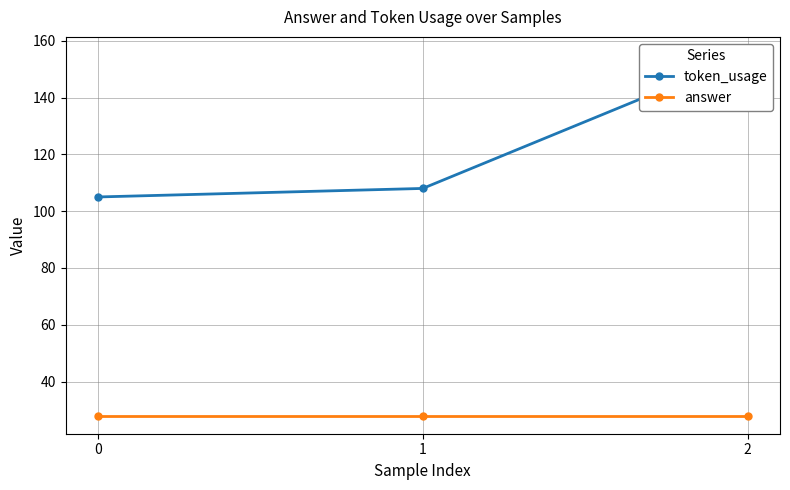

At which category is the sum across all series the highest?

2